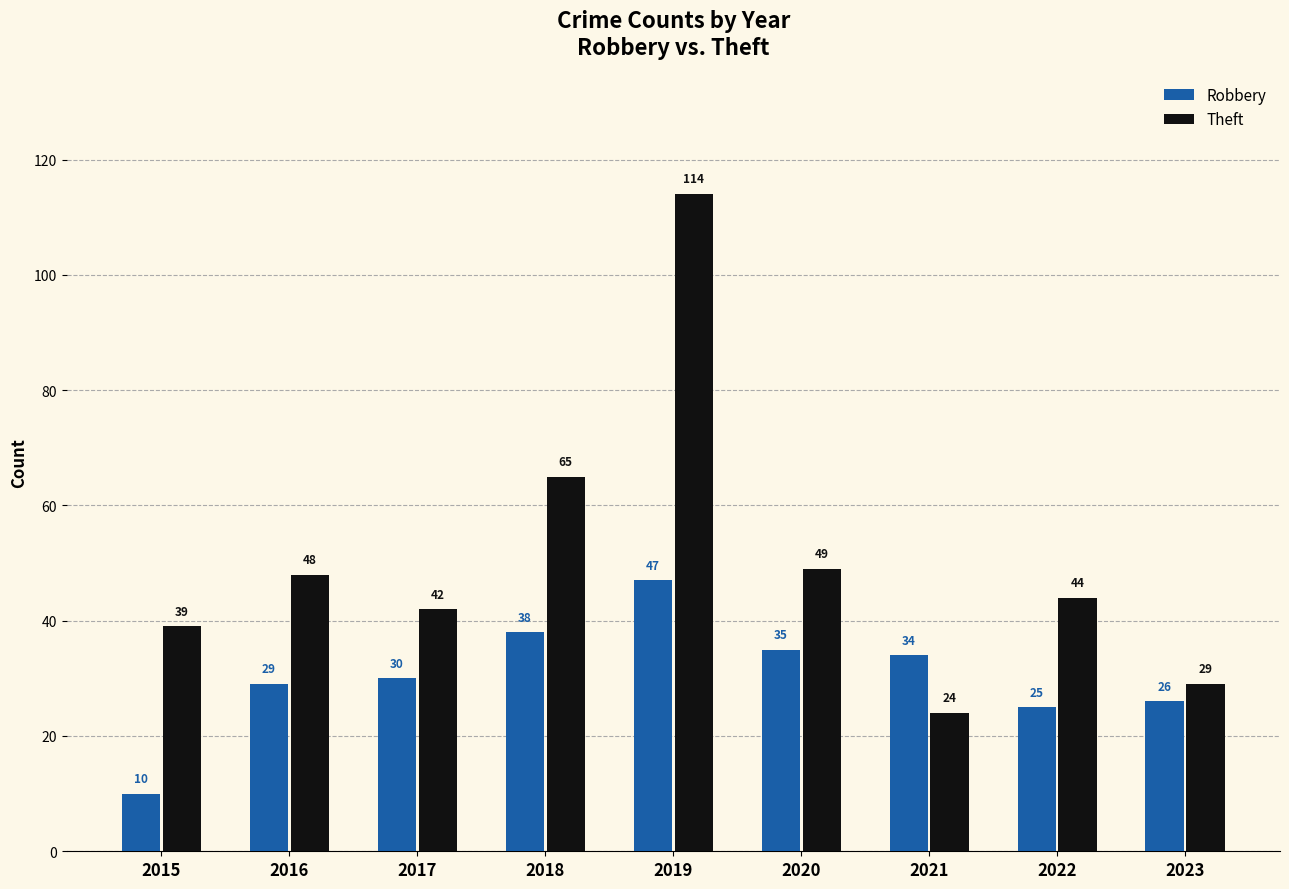

How many groups of bars are there?

9